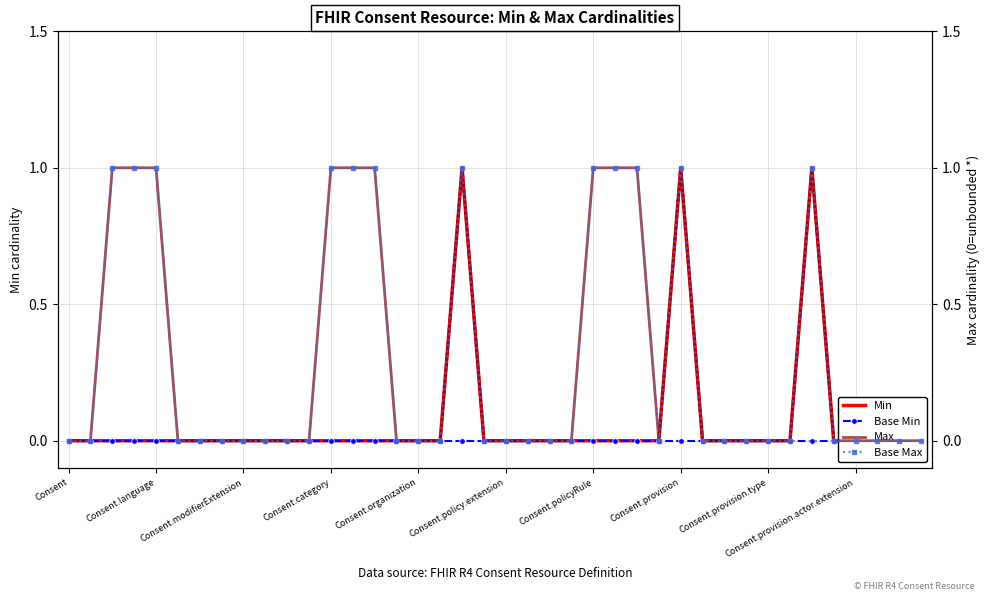

Is this an area chart (filled region under the line)?

No